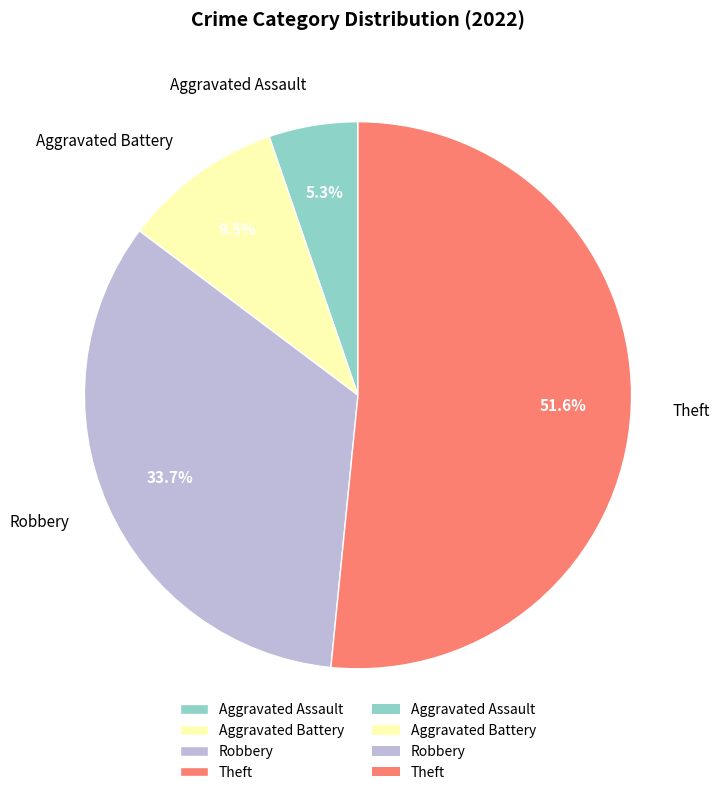

Which has a higher value, Aggravated Assault or Aggravated Battery?

Aggravated Battery